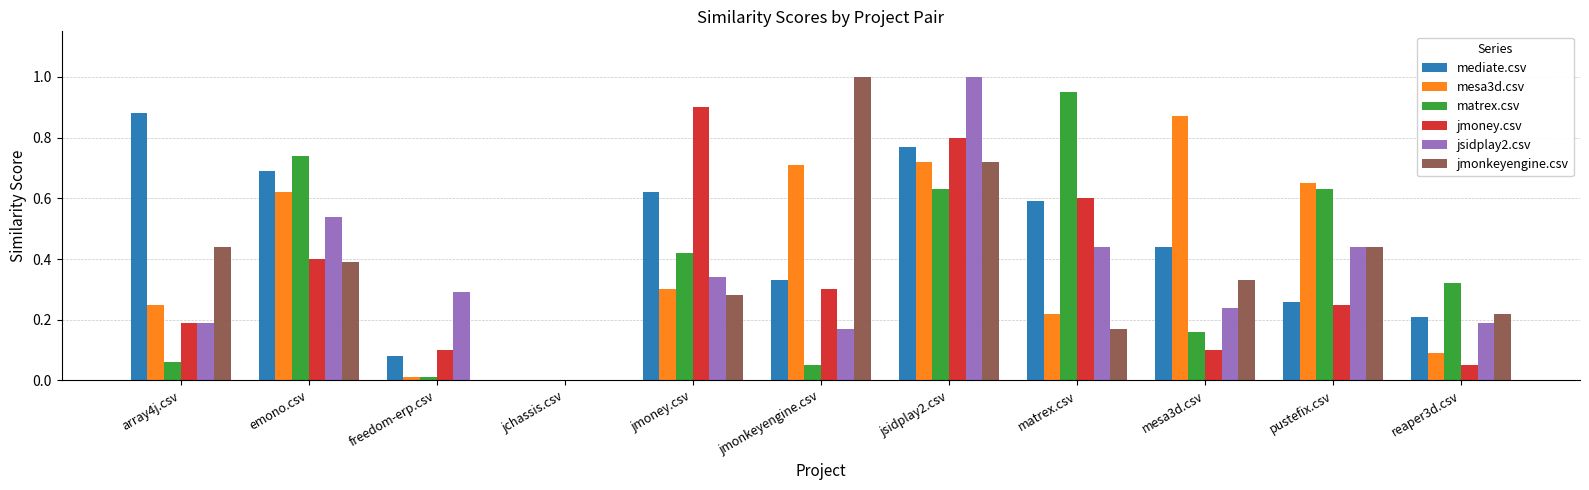

How many groups of bars are there?

11